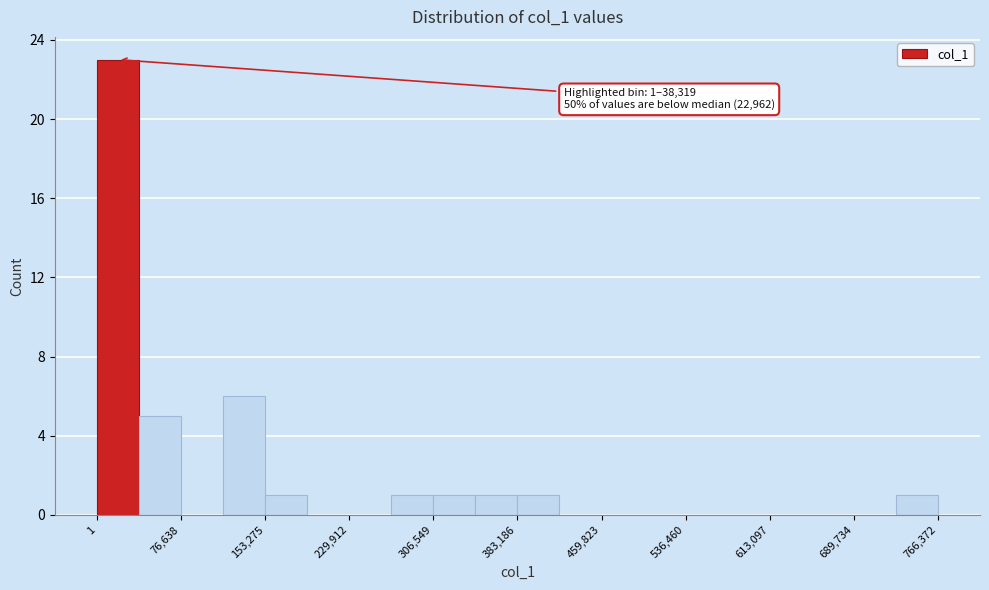

Around what value on the x-axis is the tallest bar? Give the approximate position of its centre, as read against the axis.

20000